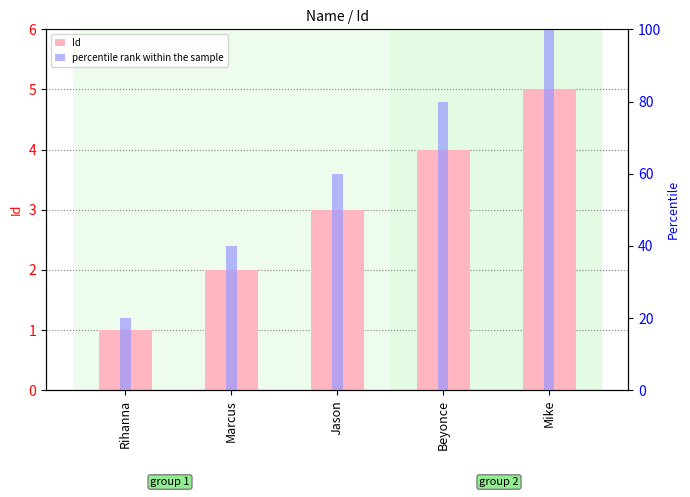

What is the label of the 3rd bar from the left?

Jason